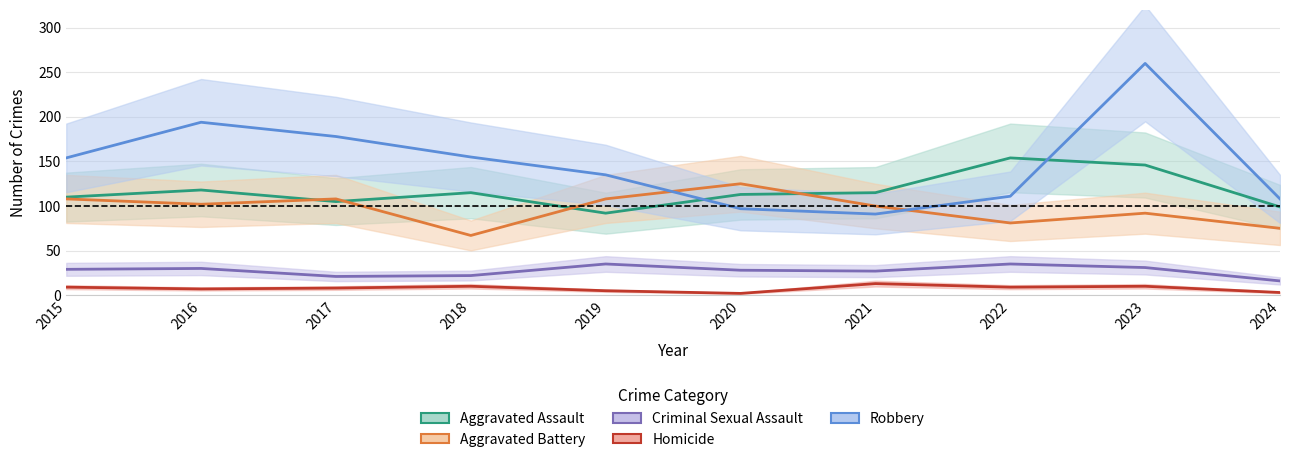

What is the average value of the Homicide series?

8